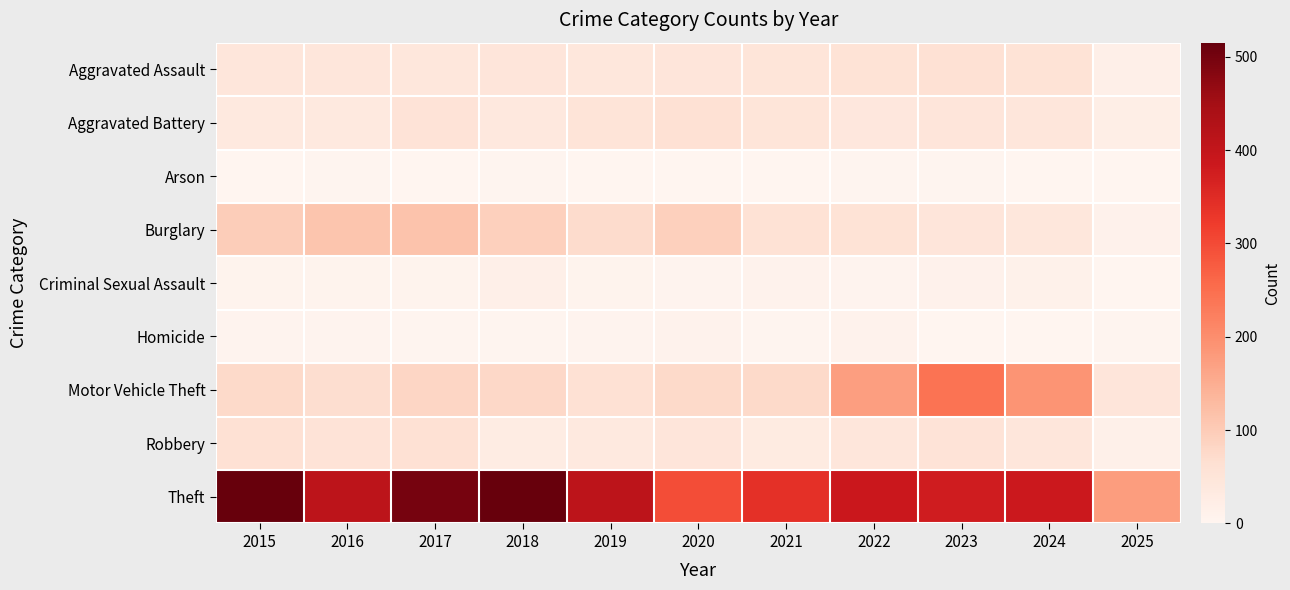

List the series in order of their peak value, lowest first.

Arson, Homicide, Criminal Sexual Assault, Aggravated Assault, Aggravated Battery, Robbery, Burglary, Motor Vehicle Theft, Theft